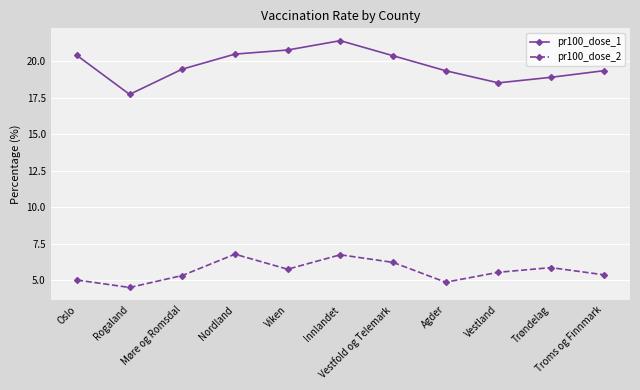

What is the sum of the pr100_dose_2 values at Innlandet and Oslo?

11.7